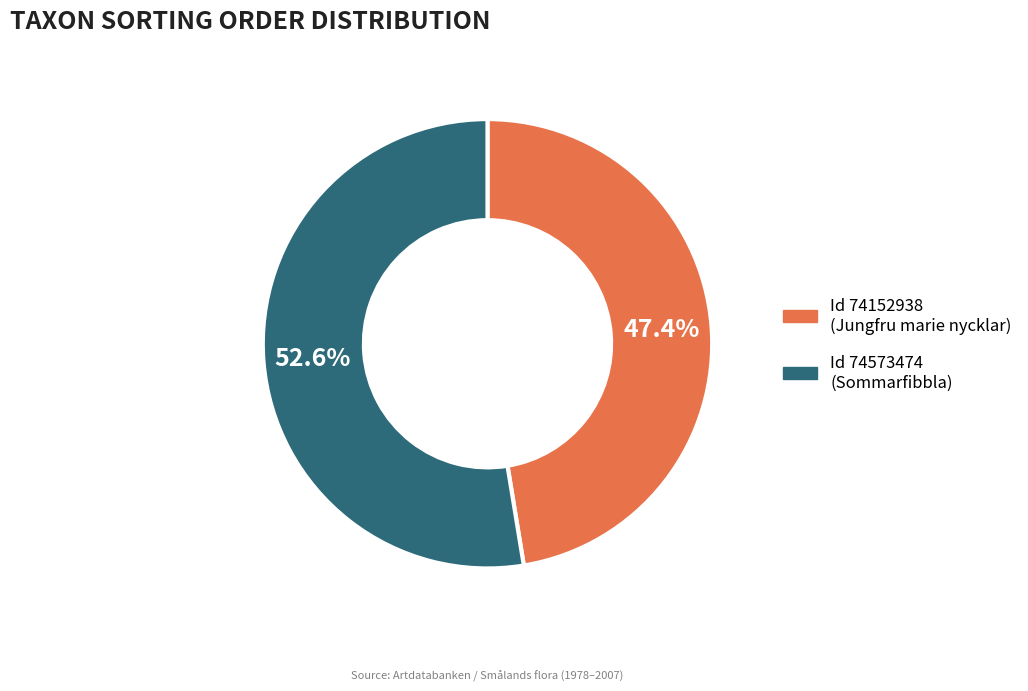

Is there any slice that represents more than half of the pie?

Yes